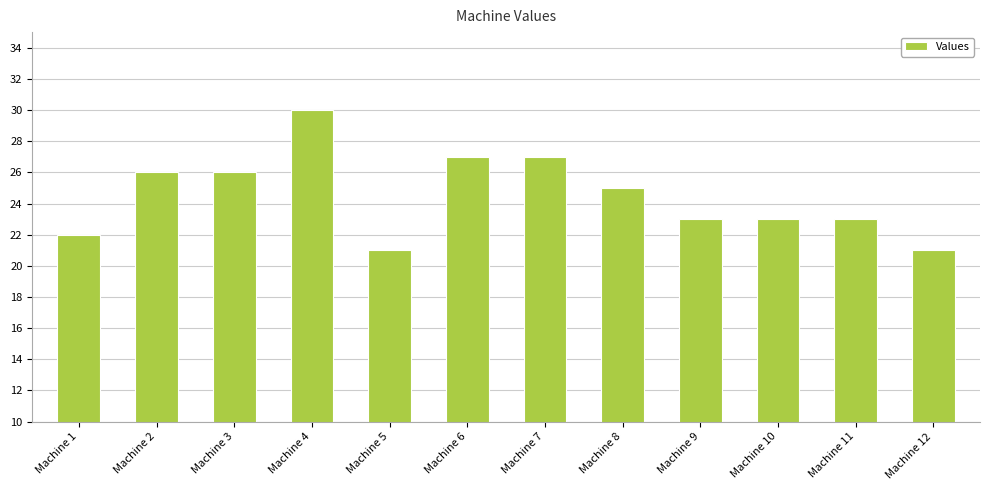

Which category has the highest value across all series?

Machine 4